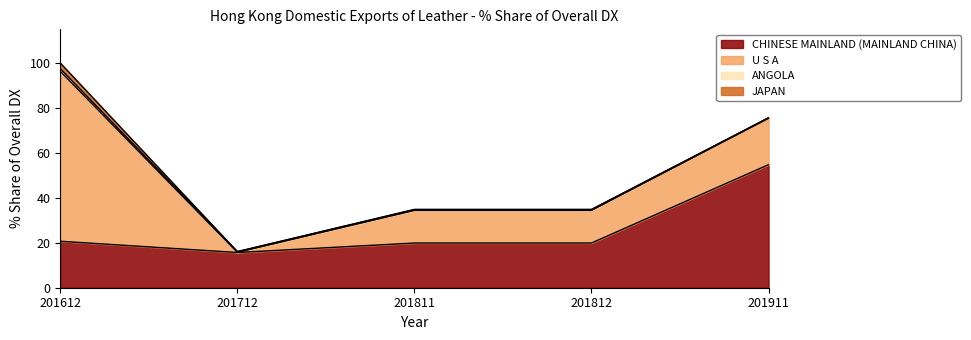

Which series has the widest spread of values?

U S A